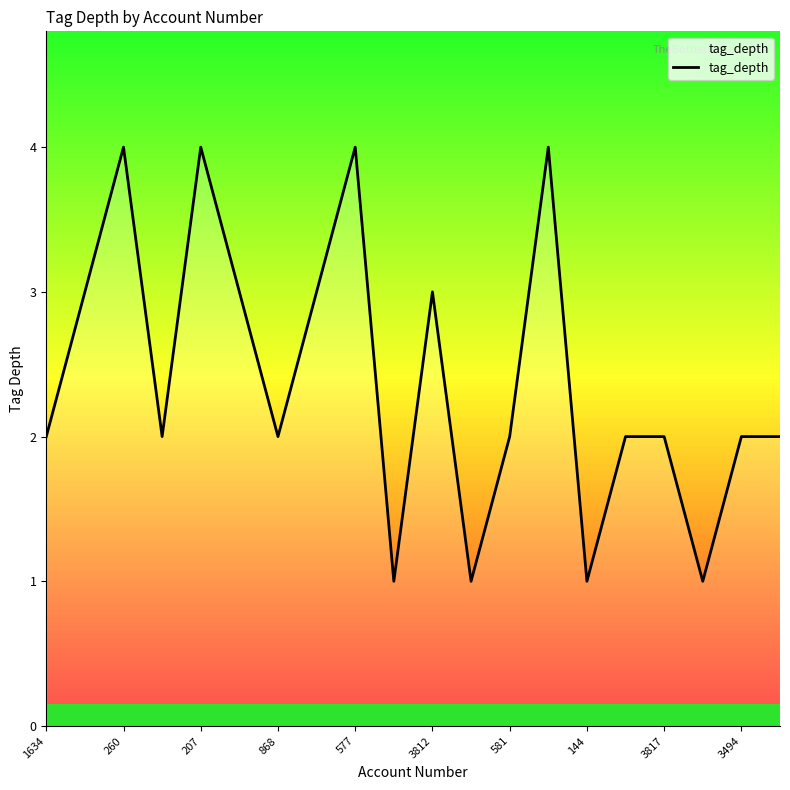

What is the greatest value displayed?

4